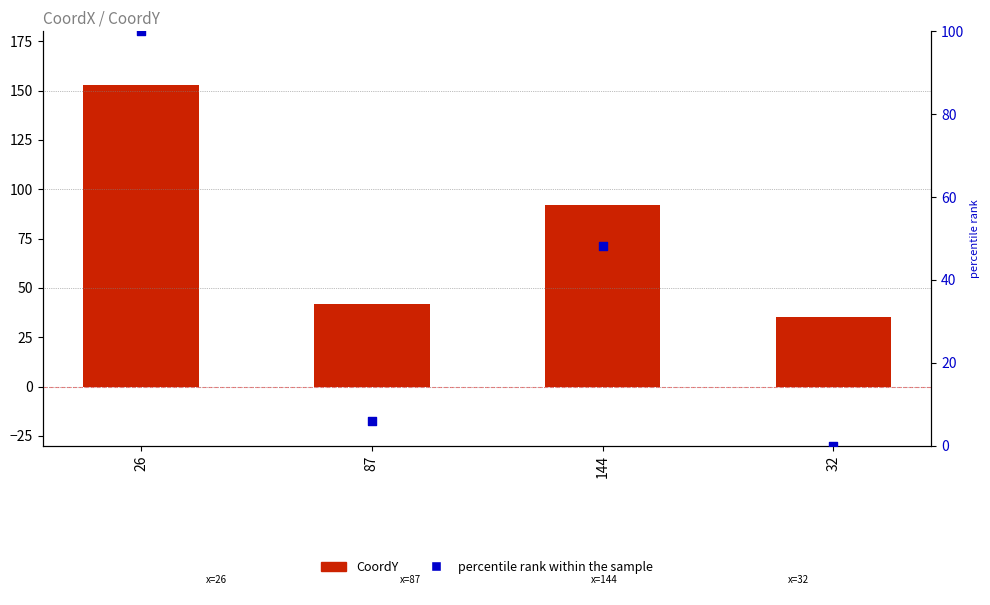

Which series has the widest spread of Y values?

CoordY